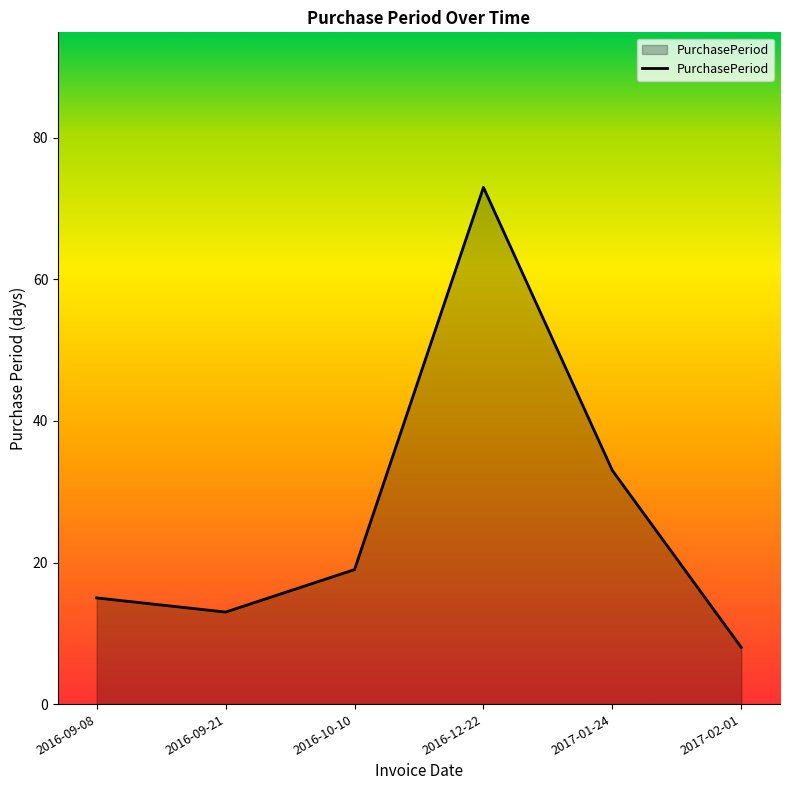

What is the difference between the values at 2016-10-10 and 2017-01-24?

14